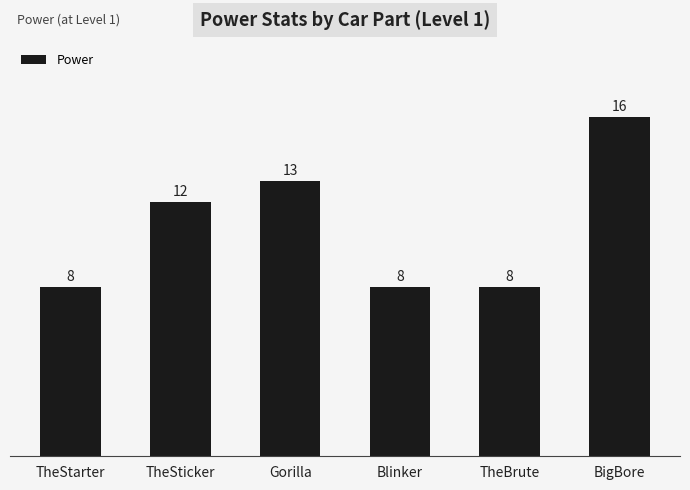

True or false: the data shows 8 at TheBrute.

True